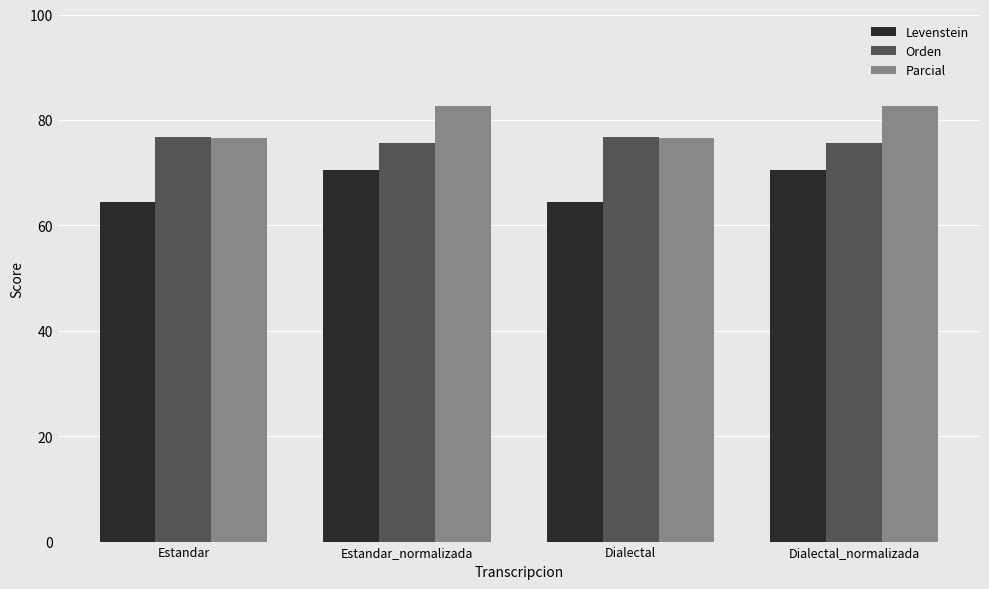

Rank the series by their maximum value, from lowest to highest.

Levenstein, Orden, Parcial